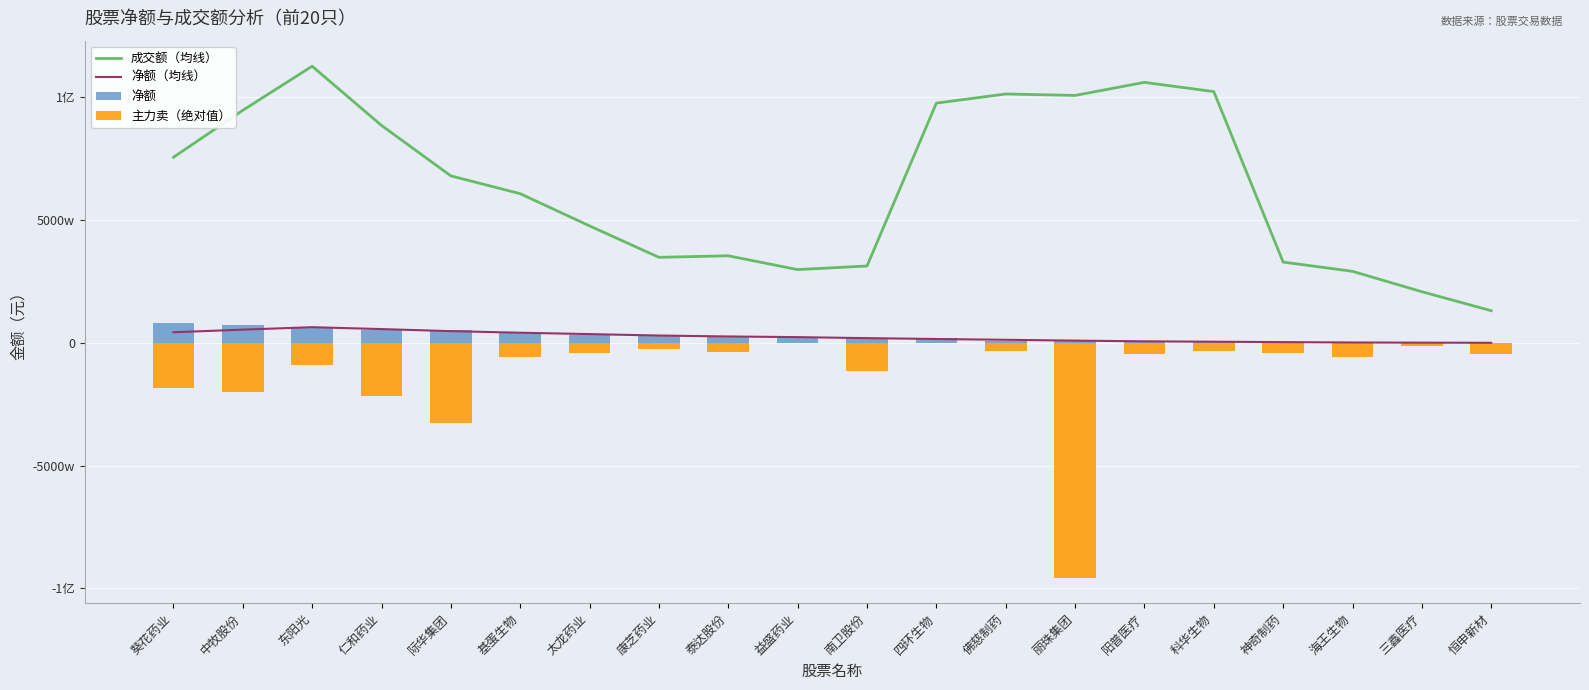

What is the minimum value shown in the chart?

-95586572.0